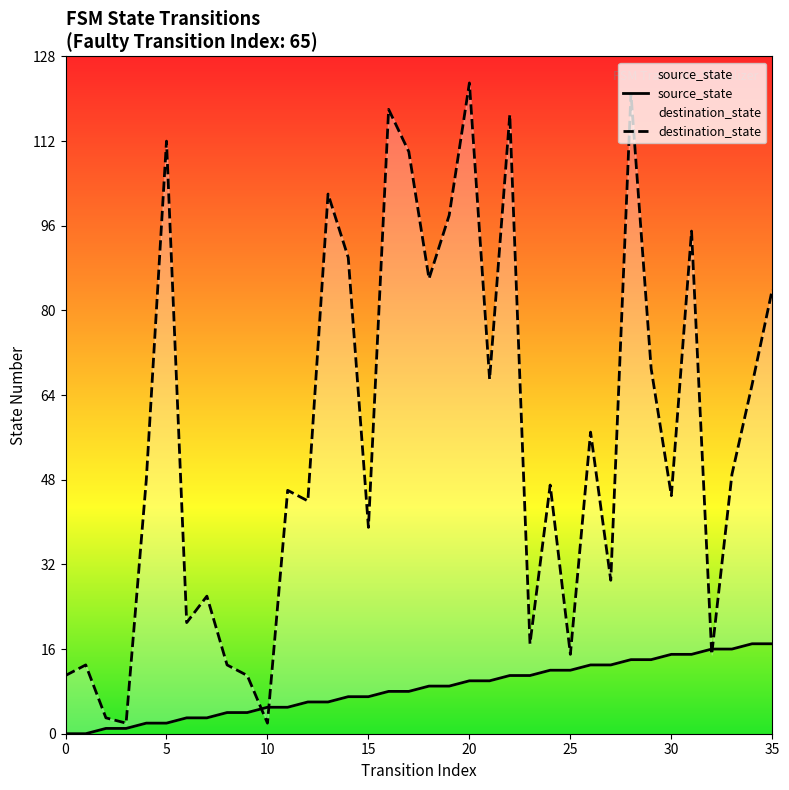

Which has a higher value, 30 or 19?

30